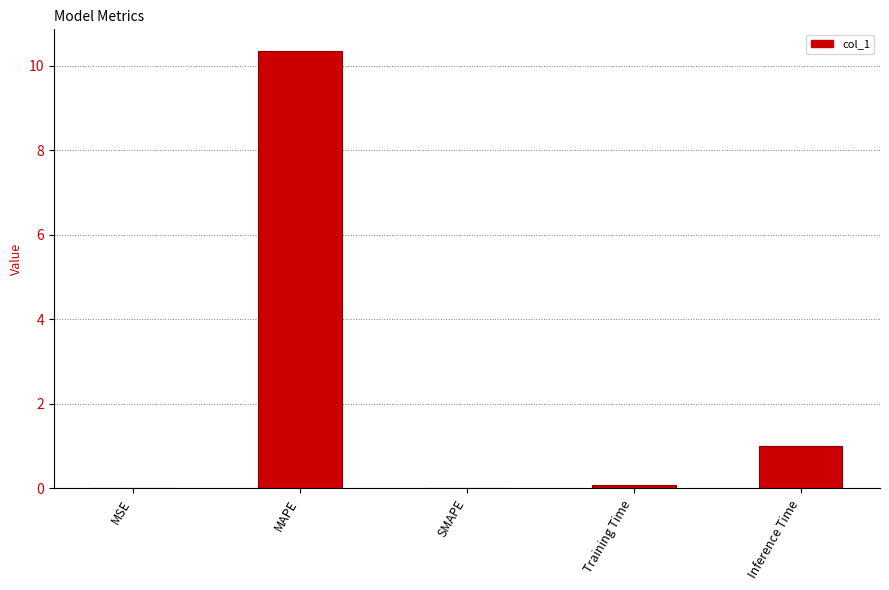

What value does the data have at Inference Time?

1.0